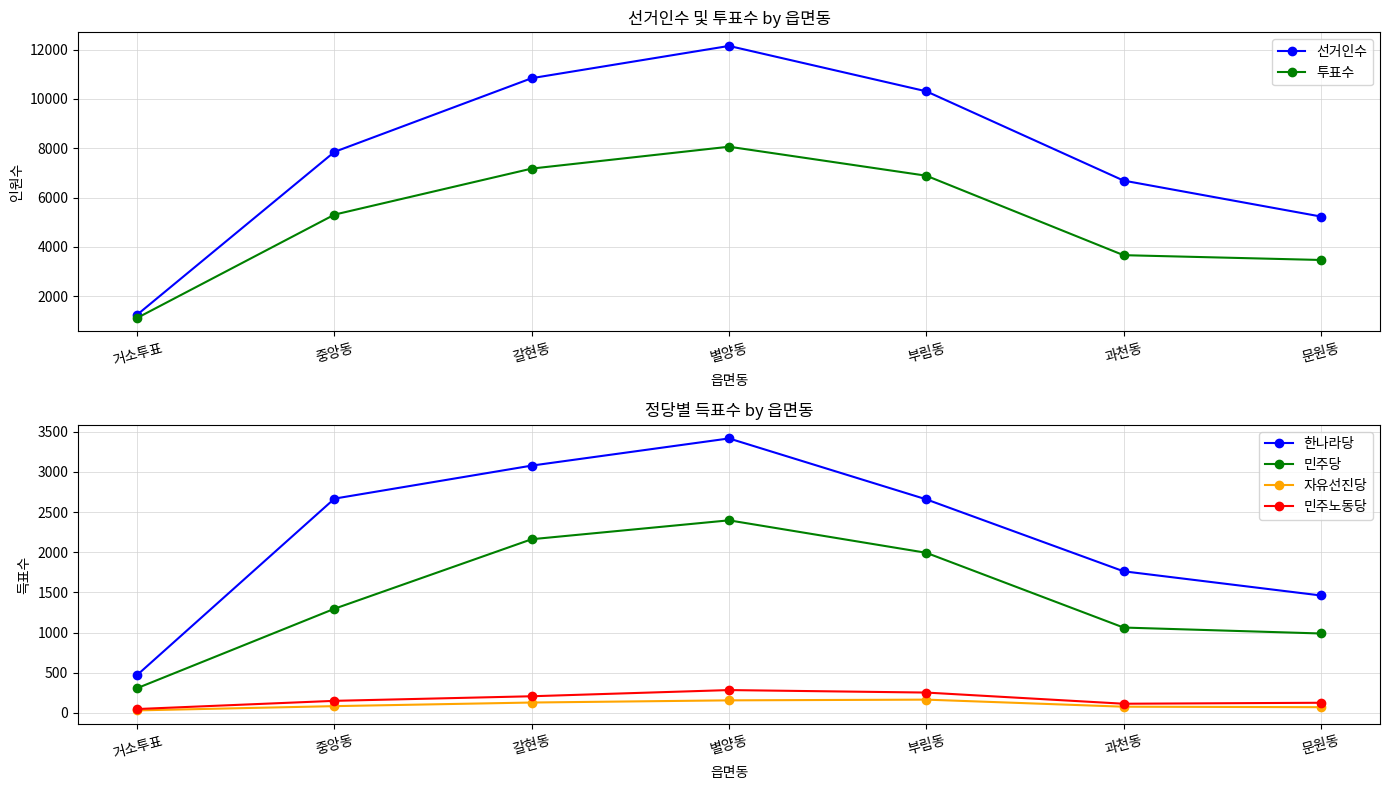

What is the label of the 1st point from the right?

문원동